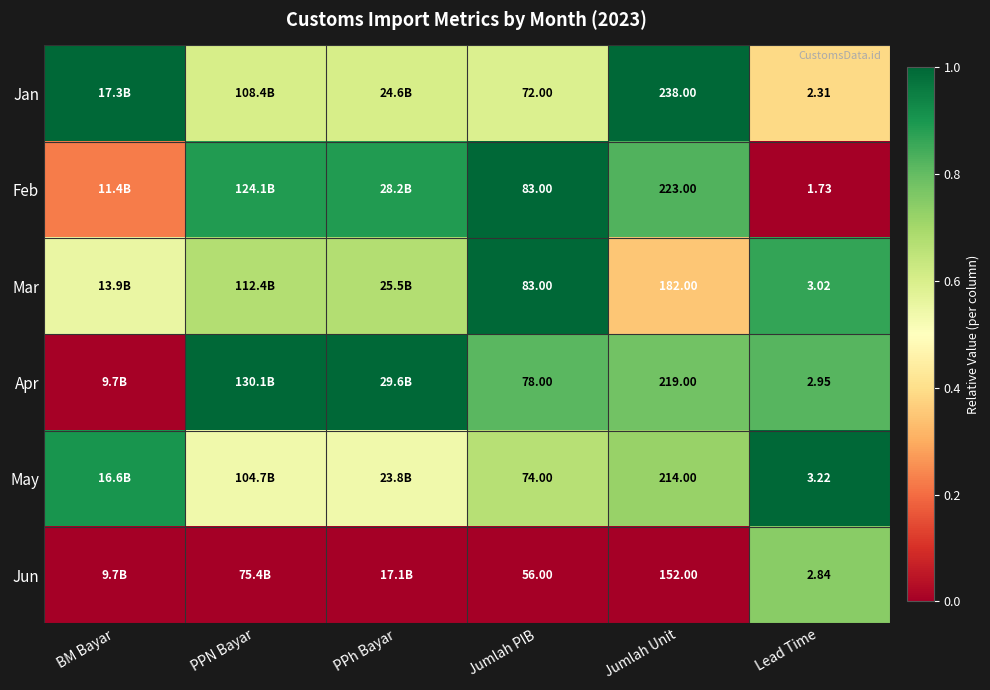

Rank the series at Lead Time from lowest to highest value.

Feb, Jan, Jun, Apr, Mar, May